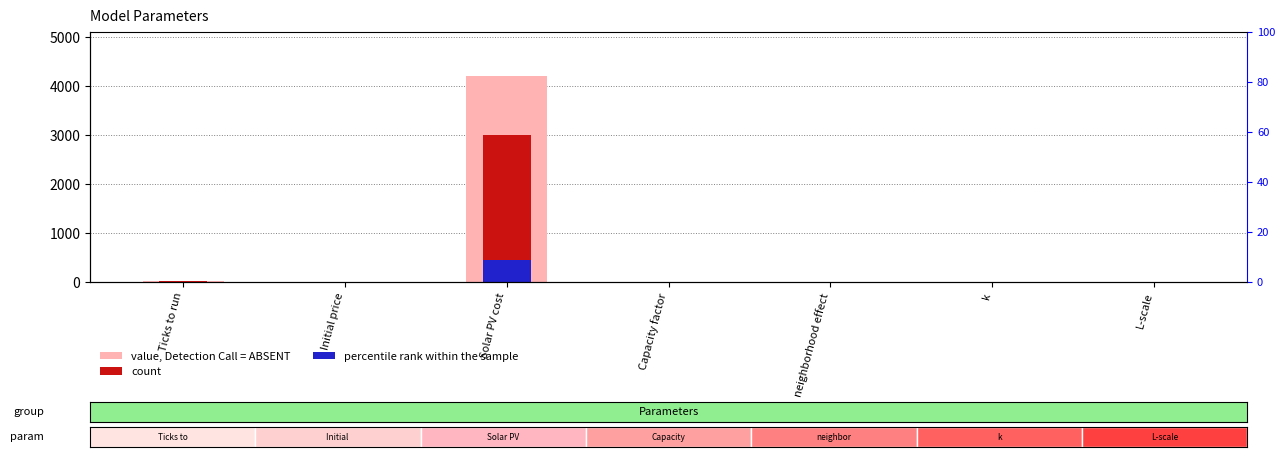

What is the sum of the value, Detection Call = ABSENT values at neighborhood effect and Initial price?

0.3